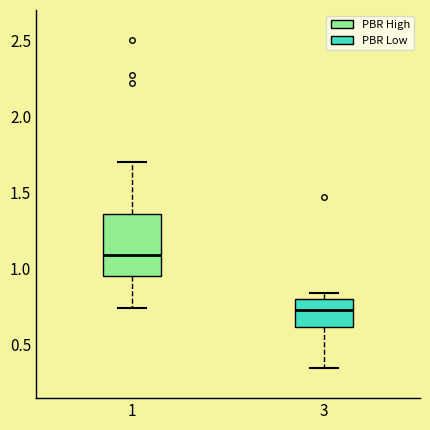

Which box is the tallest, from its lower edge to its upper edge?

1